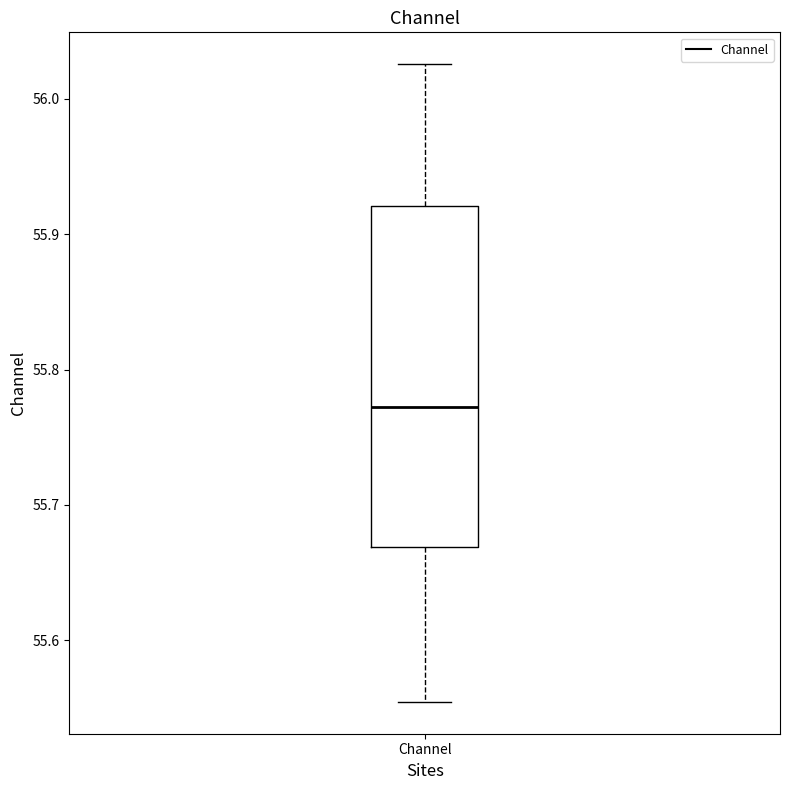

Read this box plot against the y-axis: the position of the median line, the range covered by the box, and the ends of both whiskers. The values are not printed on the chart, so give them approximately, as read against the axis.

median 55.77, box 55.67 to 55.92, whiskers 55.55 to 56.03